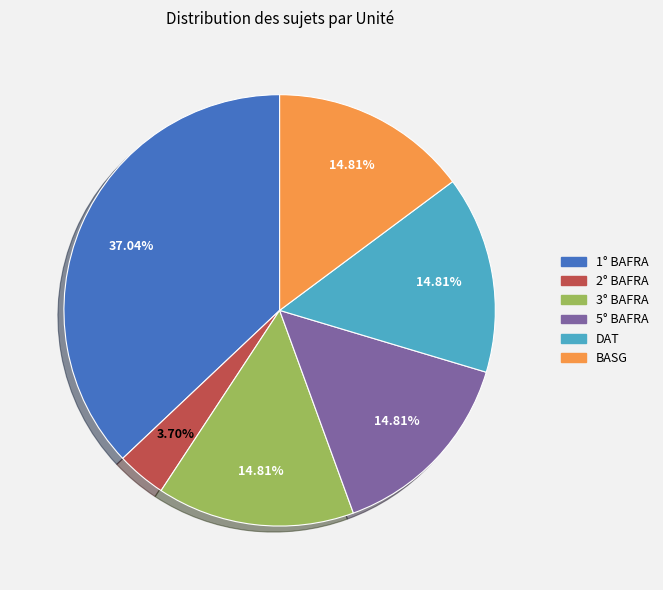

How many segments does this pie chart have?

6